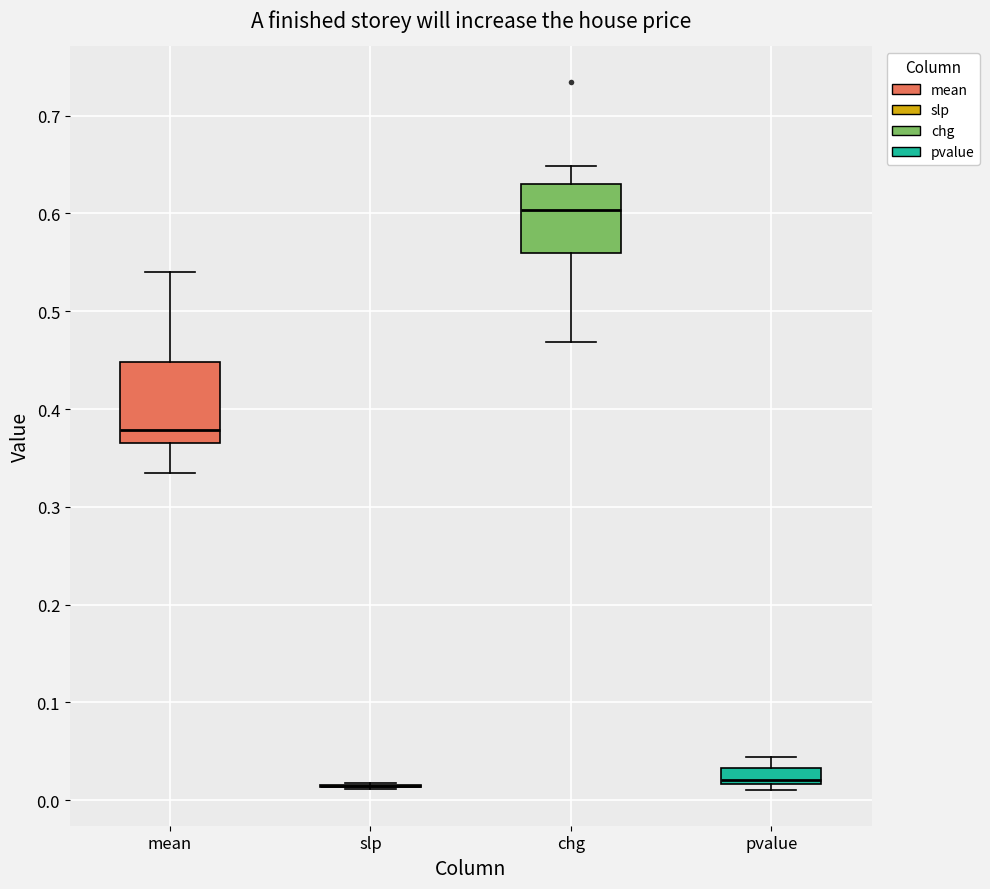

Reading left to right, transcribe this box plot: for each box, give where its median line is, the range the box spans, and where its two whiskers end, as read against the y-axis. The values are not printed on the chart, so give them approximately, as read against the axis.

mean: median 0.38, box 0.36 to 0.45, whiskers 0.34 to 0.54
slp: box collapsed to a line at 0.01, whiskers 0.01 to 0.02
chg: median 0.60, box 0.56 to 0.63, whiskers 0.47 to 0.65
pvalue: median 0.02 (just above the box's lower edge), box 0.02 to 0.03, whiskers 0.01 to 0.04